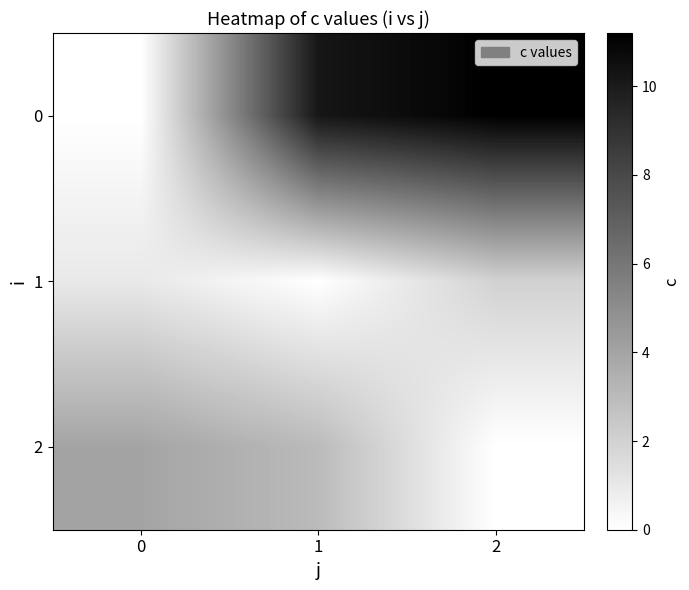

At how many categories does at least one series exceed 7?

2